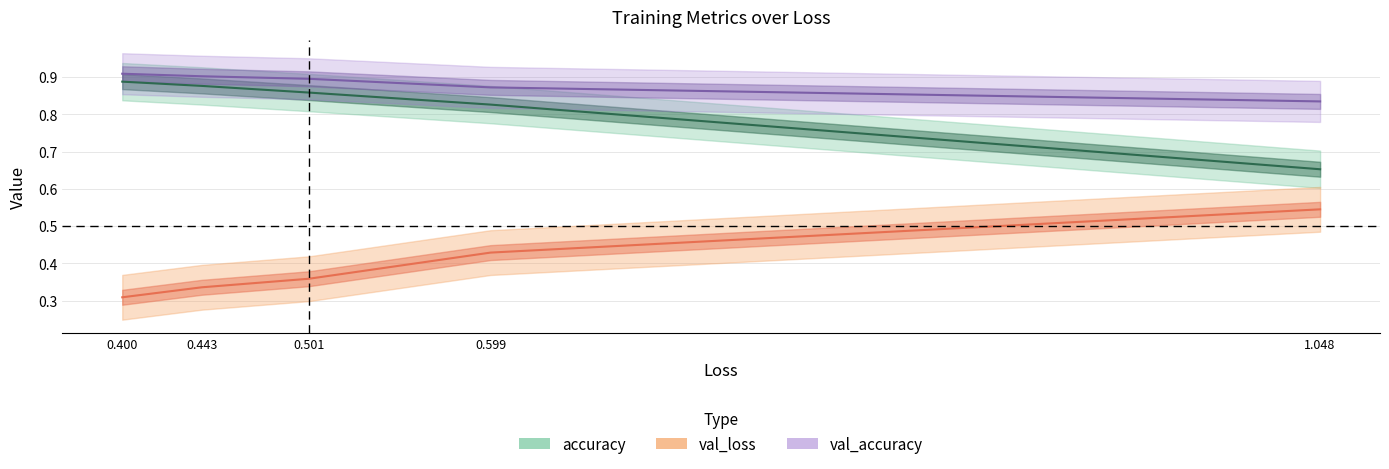

What is the sum of the accuracy values at 4 and 3?

1.8